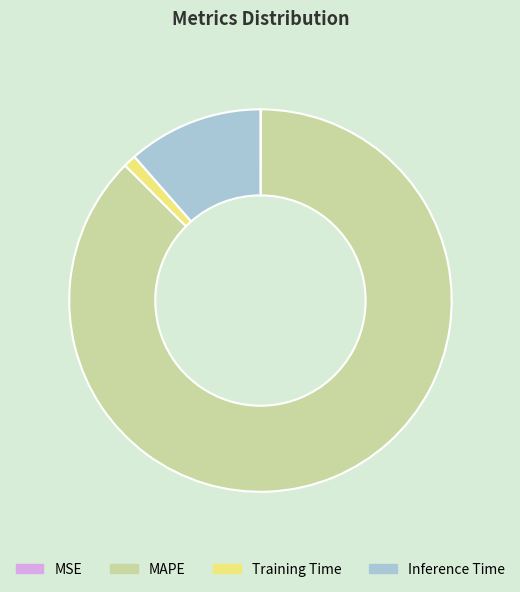

Combined, do Inference Time and Training Time account for over 50%?

No